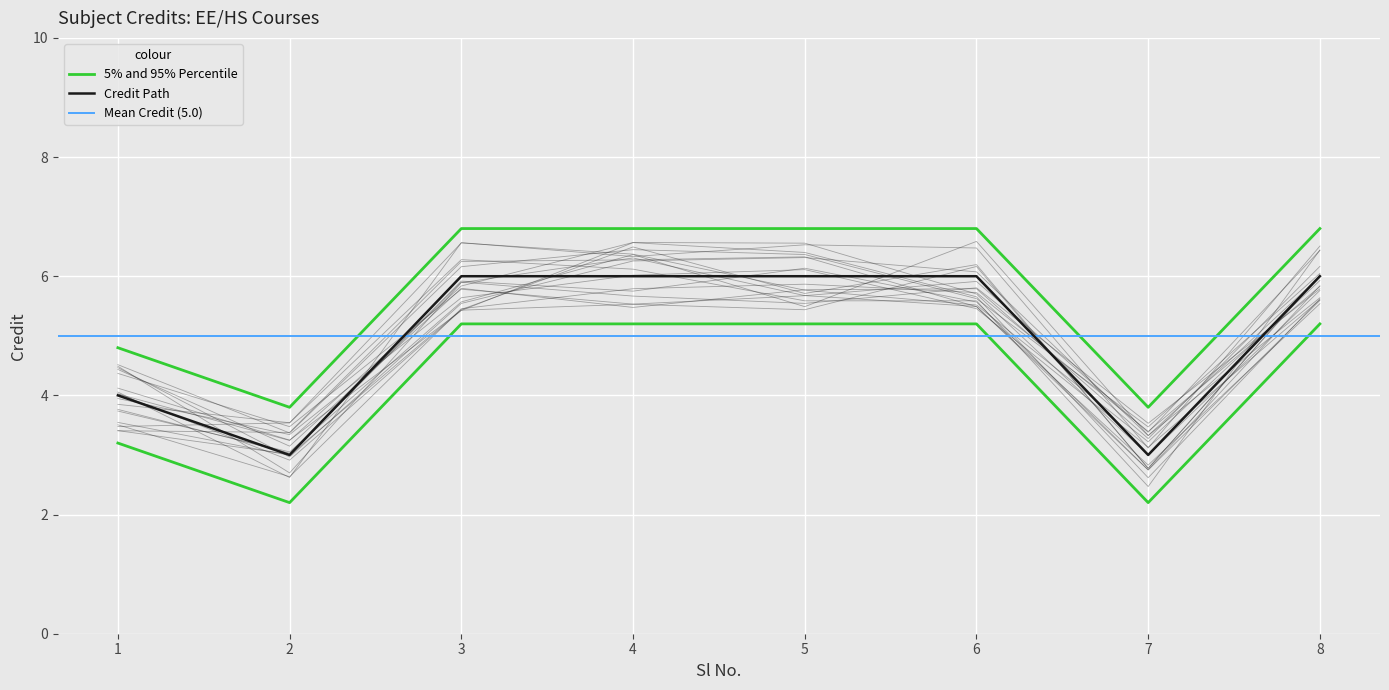

Reading right to left, transcribe all the data shown in this chart.

8=6.8	7=3.8	6=6.8	5=6.8	4=6.8	3=6.8	2=3.8	1=4.8